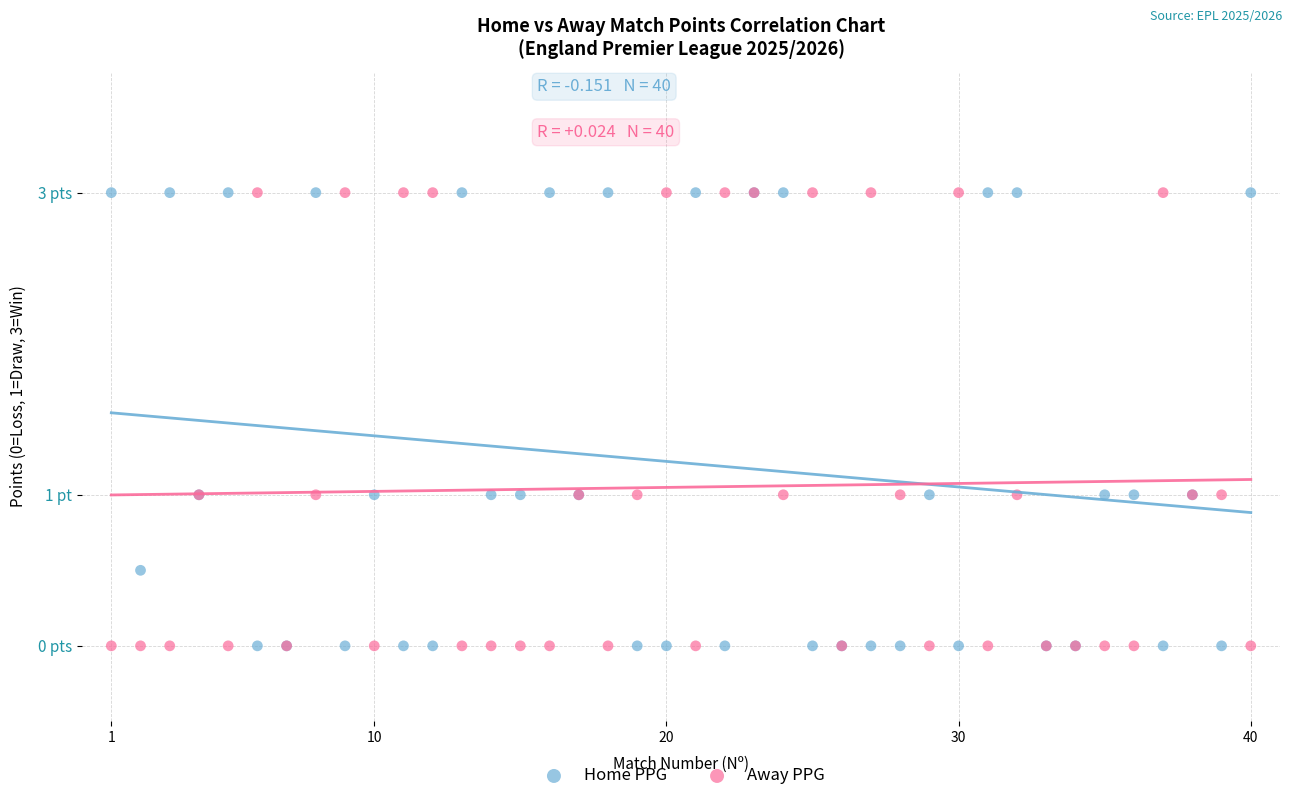

What are all the series names shown in the legend?

Home PPG, Away PPG